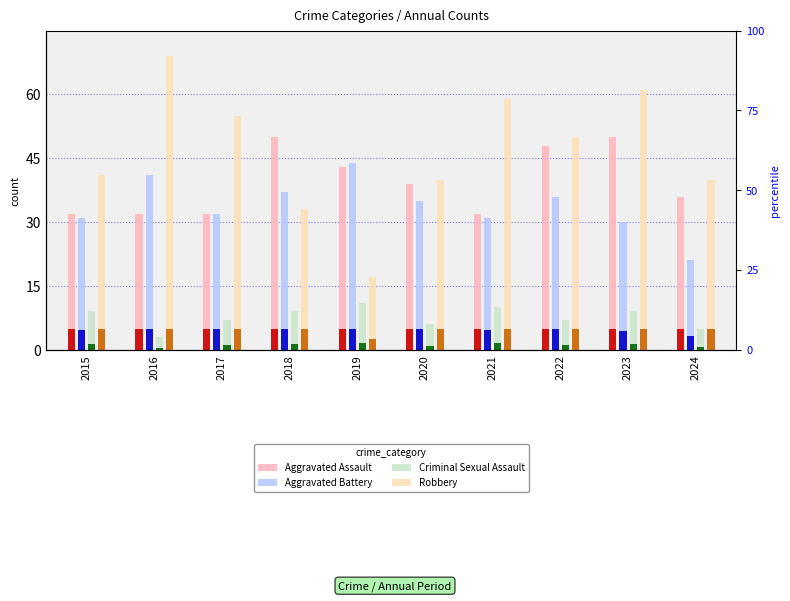

At which label does Aggravated Assault reach its minimum?

2015